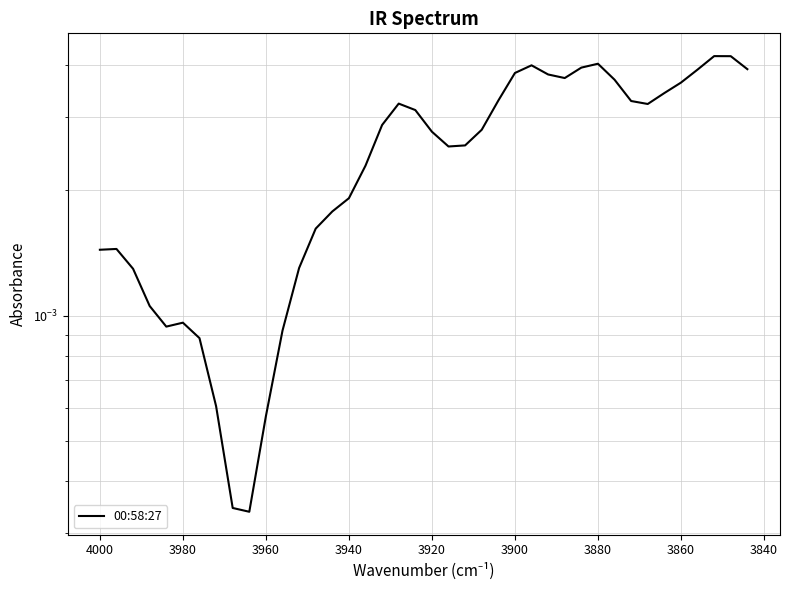

Is it true that the value at 27 is 0.0?

False